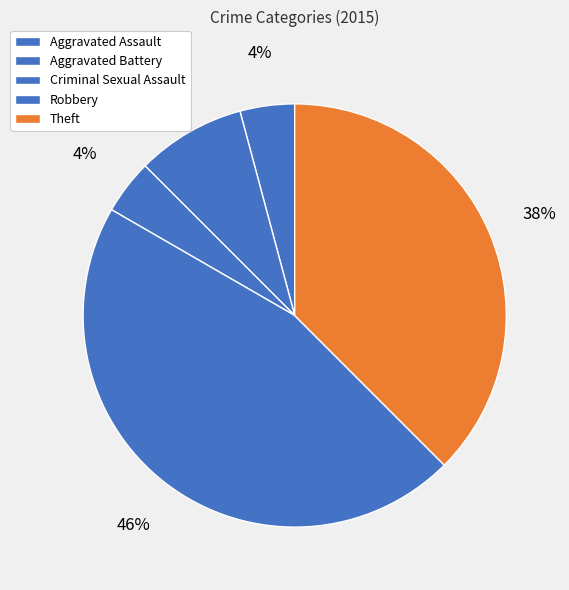

Which has a higher value, Criminal Sexual Assault or Theft?

Theft